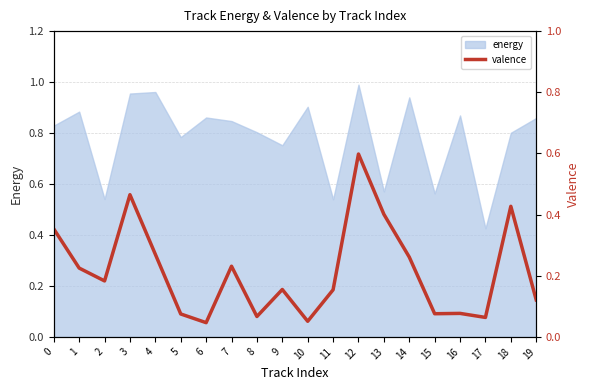

How many lines are shown in the chart?

1